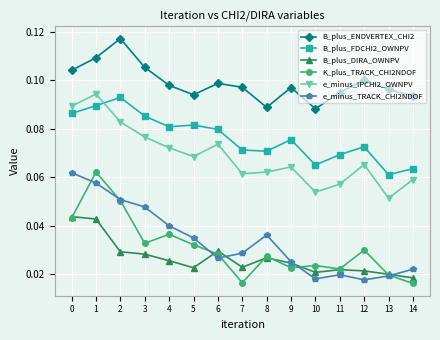

True or false: B_plus_ENDVERTEX_CHI2 and e_minus_IPCHI2_OWNPV cross at least once.

False